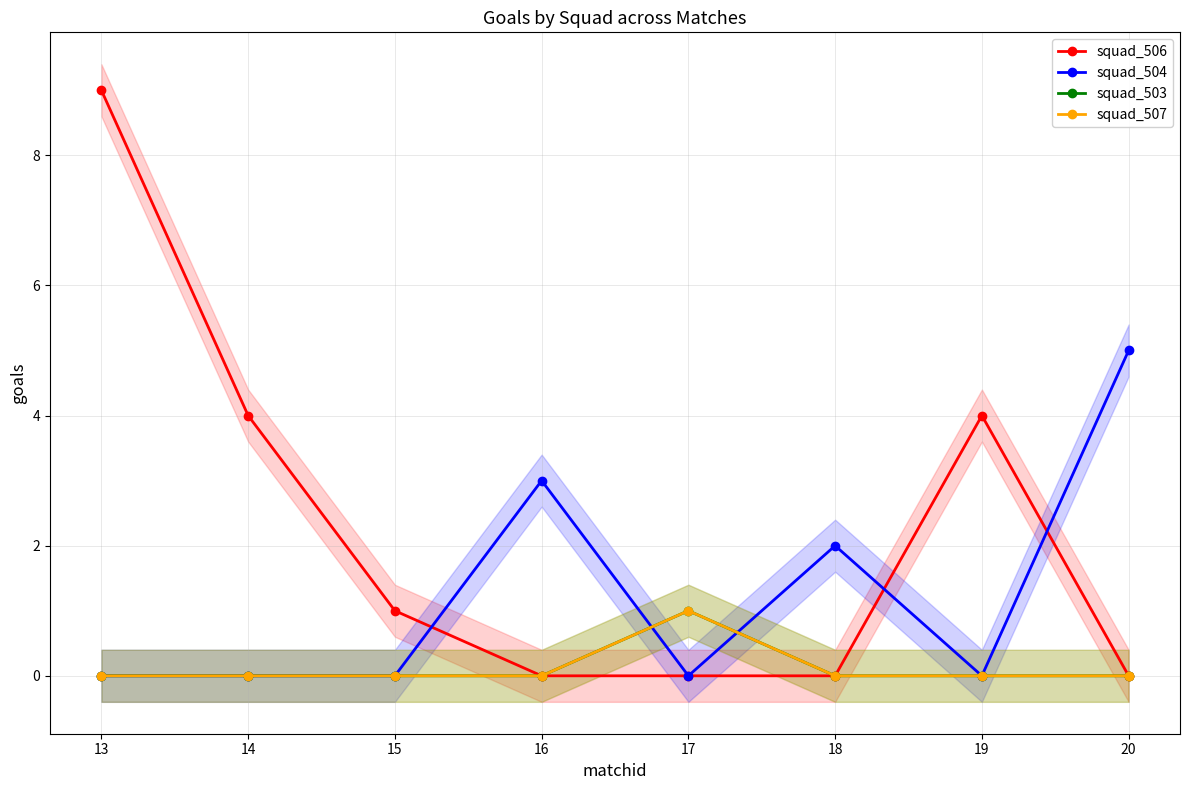

True or false: squad_507 and squad_506 intersect in this chart.

False